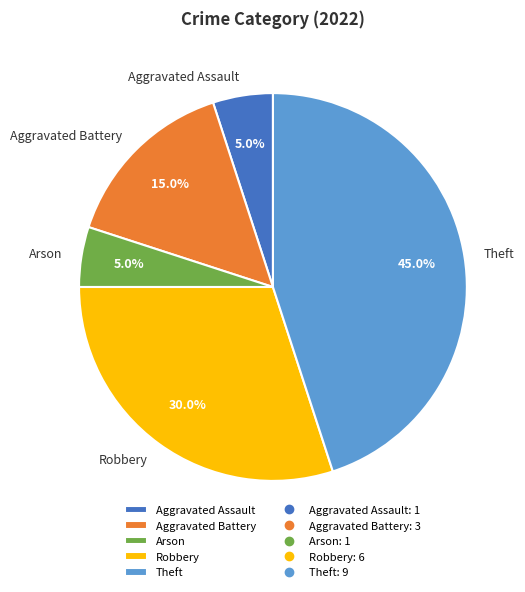

To the nearest percent, what is the average slice percentage?

20%